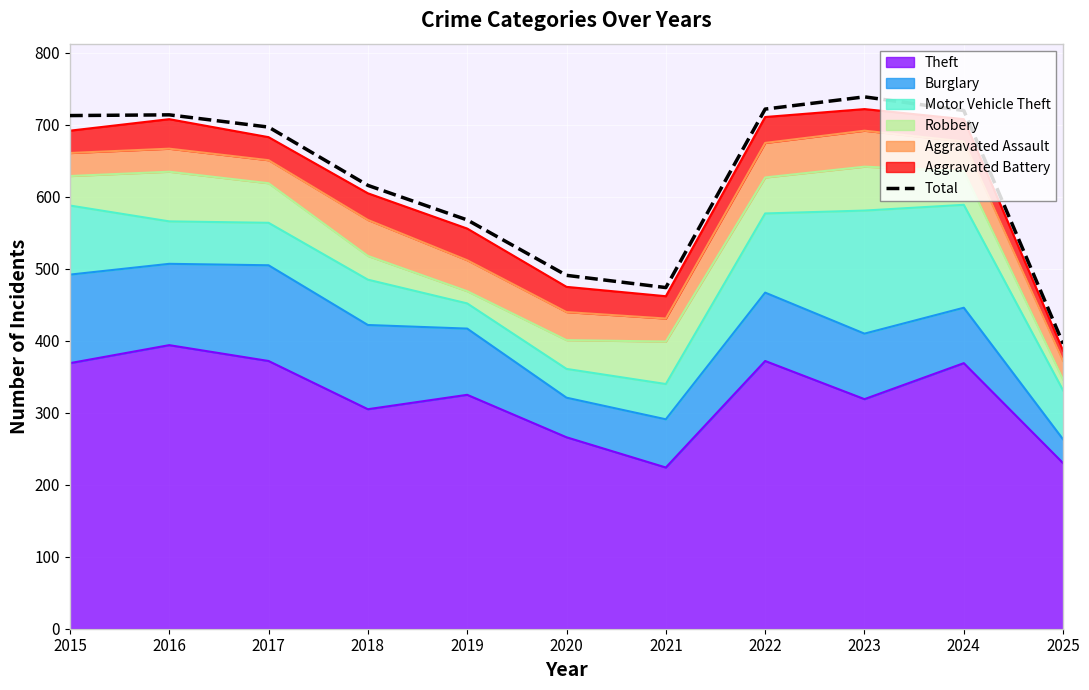

Reading left to right, extract all data points from this chart.

2015=713	2016=714	2017=697	2018=616	2019=568	2020=491	2021=474	2022=722	2023=739	2024=720	2025=396